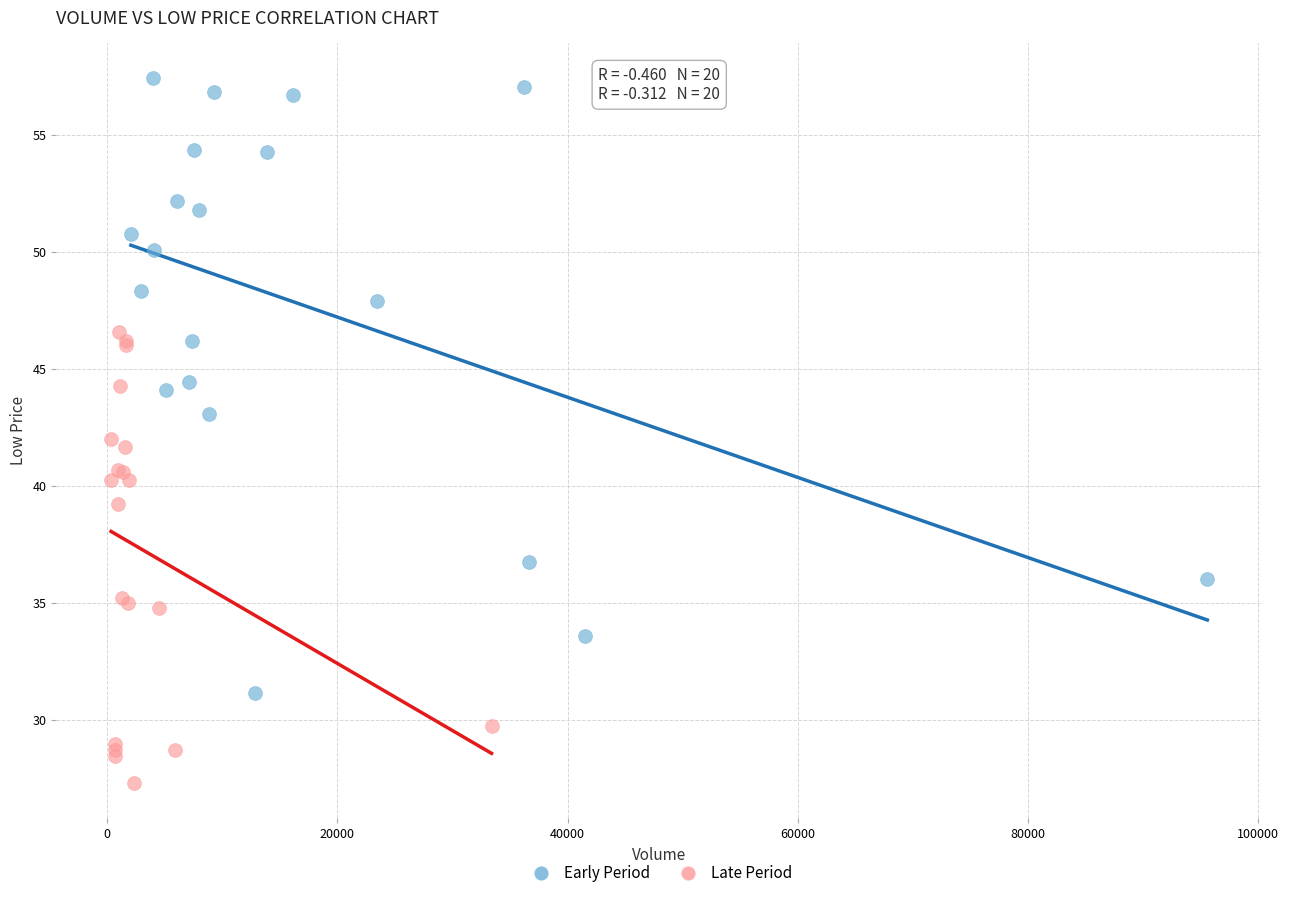

Which series contains the lowest Y value?

Late Period